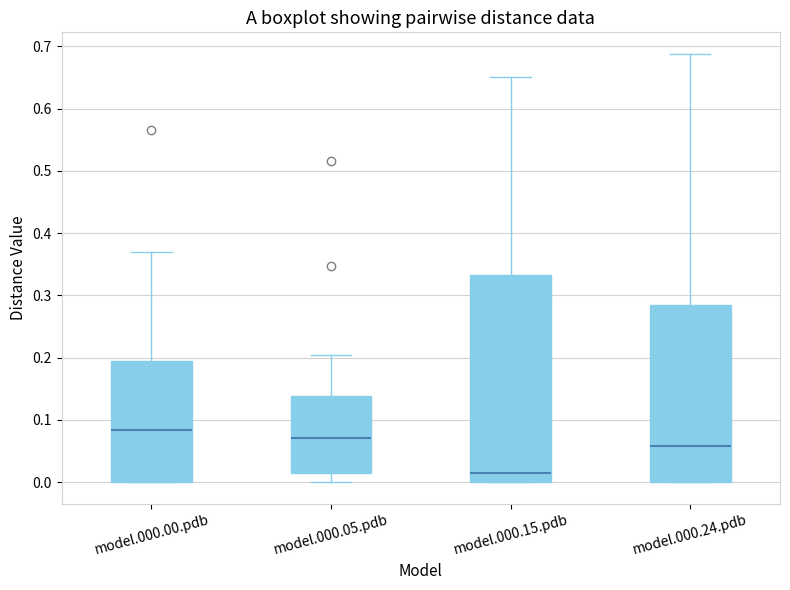

Reading left to right, read every box against the y-axis: the position of its median line, the range the box covers, and the ends of its whiskers. The values are not printed on the chart, so give them approximately, as read against the axis.

model.000.00.pdb: median 0.08, box 0.00 to 0.19, whiskers 0.00 to 0.37
model.000.05.pdb: median 0.07, box 0.01 to 0.14, whiskers 0.00 to 0.21
model.000.15.pdb: median 0.02, box 0.00 to 0.33, whiskers 0.00 to 0.65
model.000.24.pdb: median 0.06, box 0.00 to 0.28, whiskers 0.00 to 0.69